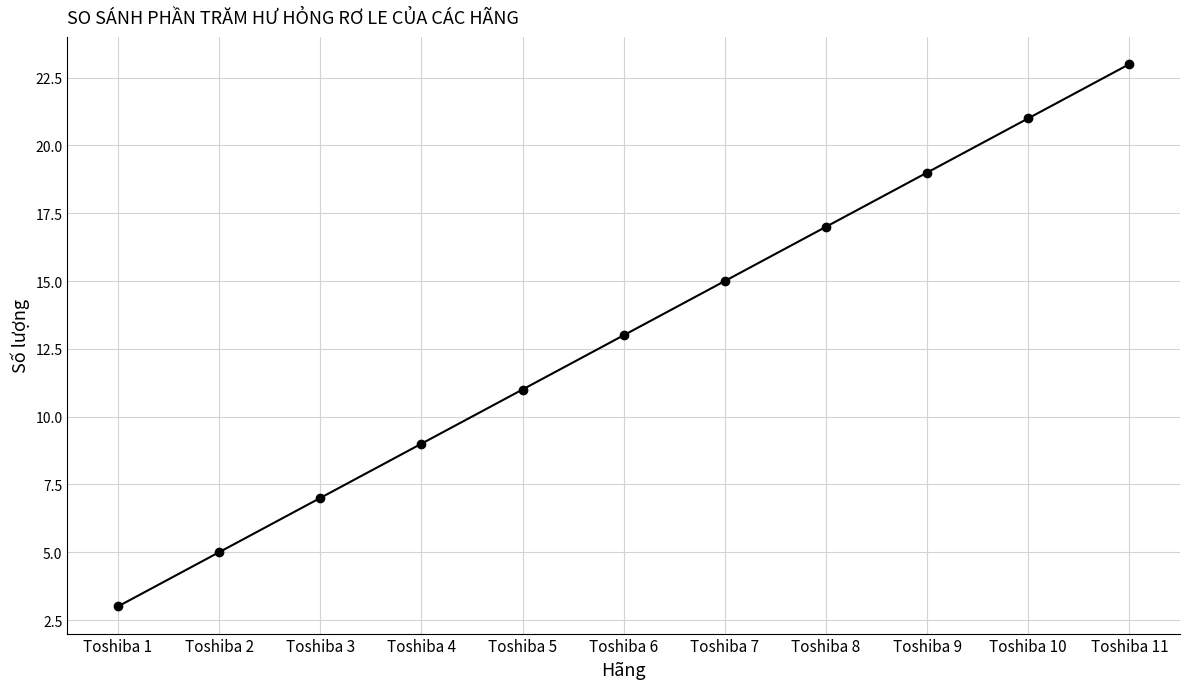

What is the difference between the maximum and second lowest values?

18